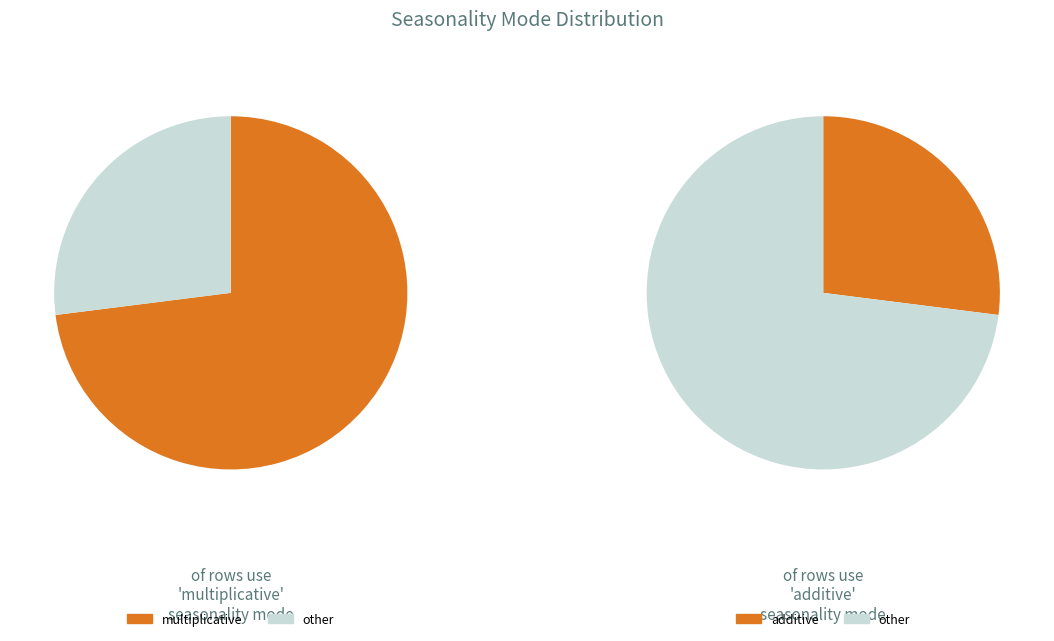

To the nearest percent, what is the average slice percentage?

50%